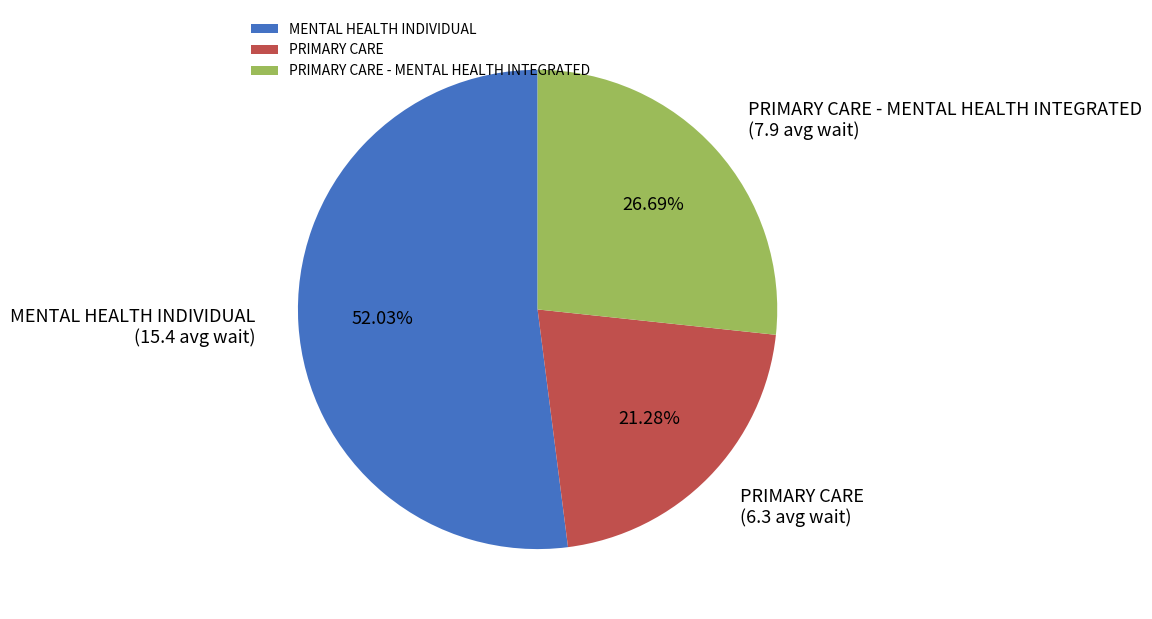

How many slices are in this pie chart?

3